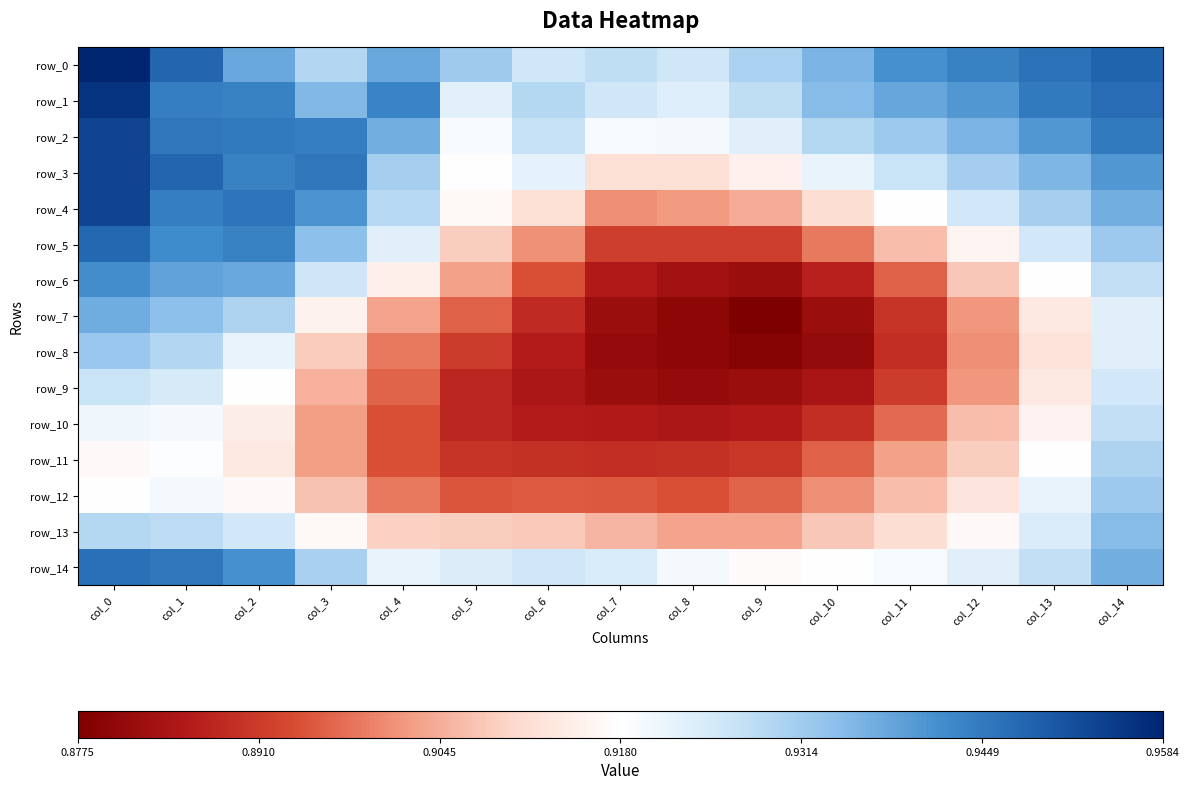

Reading right to left, list all the values displayed in this chart.

row_0: col_14=0.9	col_13=0.9	col_12=0.9	col_11=0.9	col_10=0.9	col_9=0.9	col_8=0.9	col_7=0.9	col_6=0.9	col_5=0.9	col_4=0.9	col_3=0.9	col_2=0.9	col_1=0.9	col_0=1.0
row_1: col_14=0.9	col_13=0.9	col_12=0.9	col_11=0.9	col_10=0.9	col_9=0.9	col_8=0.9	col_7=0.9	col_6=0.9	col_5=0.9	col_4=0.9	col_3=0.9	col_2=0.9	col_1=0.9	col_0=1.0
row_2: col_14=0.9	col_13=0.9	col_12=0.9	col_11=0.9	col_10=0.9	col_9=0.9	col_8=0.9	col_7=0.9	col_6=0.9	col_5=0.9	col_4=0.9	col_3=0.9	col_2=0.9	col_1=0.9	col_0=1.0
row_3: col_14=0.9	col_13=0.9	col_12=0.9	col_11=0.9	col_10=0.9	col_9=0.9	col_8=0.9	col_7=0.9	col_6=0.9	col_5=0.9	col_4=0.9	col_3=0.9	col_2=0.9	col_1=0.9	col_0=1.0
row_4: col_14=0.9	col_13=0.9	col_12=0.9	col_11=0.9	col_10=0.9	col_9=0.9	col_8=0.9	col_7=0.9	col_6=0.9	col_5=0.9	col_4=0.9	col_3=0.9	col_2=0.9	col_1=0.9	col_0=1.0
row_5: col_14=0.9	col_13=0.9	col_12=0.9	col_11=0.9	col_10=0.9	col_9=0.9	col_8=0.9	col_7=0.9	col_6=0.9	col_5=0.9	col_4=0.9	col_3=0.9	col_2=0.9	col_1=0.9	col_0=0.9
row_6: col_14=0.9	col_13=0.9	col_12=0.9	col_11=0.9	col_10=0.9	col_9=0.9	col_8=0.9	col_7=0.9	col_6=0.9	col_5=0.9	col_4=0.9	col_3=0.9	col_2=0.9	col_1=0.9	col_0=0.9
row_7: col_14=0.9	col_13=0.9	col_12=0.9	col_11=0.9	col_10=0.9	col_9=0.9	col_8=0.9	col_7=0.9	col_6=0.9	col_5=0.9	col_4=0.9	col_3=0.9	col_2=0.9	col_1=0.9	col_0=0.9
row_8: col_14=0.9	col_13=0.9	col_12=0.9	col_11=0.9	col_10=0.9	col_9=0.9	col_8=0.9	col_7=0.9	col_6=0.9	col_5=0.9	col_4=0.9	col_3=0.9	col_2=0.9	col_1=0.9	col_0=0.9
row_9: col_14=0.9	col_13=0.9	col_12=0.9	col_11=0.9	col_10=0.9	col_9=0.9	col_8=0.9	col_7=0.9	col_6=0.9	col_5=0.9	col_4=0.9	col_3=0.9	col_2=0.9	col_1=0.9	col_0=0.9
row_10: col_14=0.9	col_13=0.9	col_12=0.9	col_11=0.9	col_10=0.9	col_9=0.9	col_8=0.9	col_7=0.9	col_6=0.9	col_5=0.9	col_4=0.9	col_3=0.9	col_2=0.9	col_1=0.9	col_0=0.9
row_11: col_14=0.9	col_13=0.9	col_12=0.9	col_11=0.9	col_10=0.9	col_9=0.9	col_8=0.9	col_7=0.9	col_6=0.9	col_5=0.9	col_4=0.9	col_3=0.9	col_2=0.9	col_1=0.9	col_0=0.9
row_12: col_14=0.9	col_13=0.9	col_12=0.9	col_11=0.9	col_10=0.9	col_9=0.9	col_8=0.9	col_7=0.9	col_6=0.9	col_5=0.9	col_4=0.9	col_3=0.9	col_2=0.9	col_1=0.9	col_0=0.9
row_13: col_14=0.9	col_13=0.9	col_12=0.9	col_11=0.9	col_10=0.9	col_9=0.9	col_8=0.9	col_7=0.9	col_6=0.9	col_5=0.9	col_4=0.9	col_3=0.9	col_2=0.9	col_1=0.9	col_0=0.9
row_14: col_14=0.9	col_13=0.9	col_12=0.9	col_11=0.9	col_10=0.9	col_9=0.9	col_8=0.9	col_7=0.9	col_6=0.9	col_5=0.9	col_4=0.9	col_3=0.9	col_2=0.9	col_1=0.9	col_0=0.9